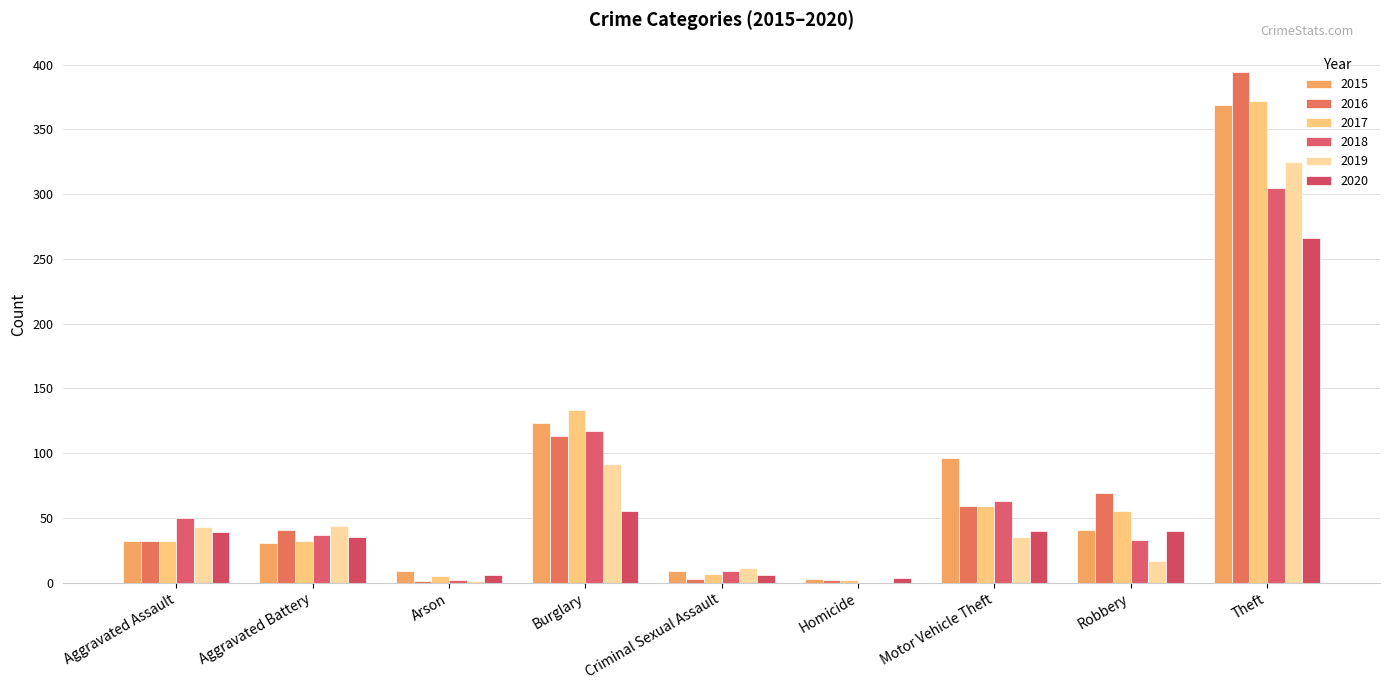

What is the maximum value for 2015?

369